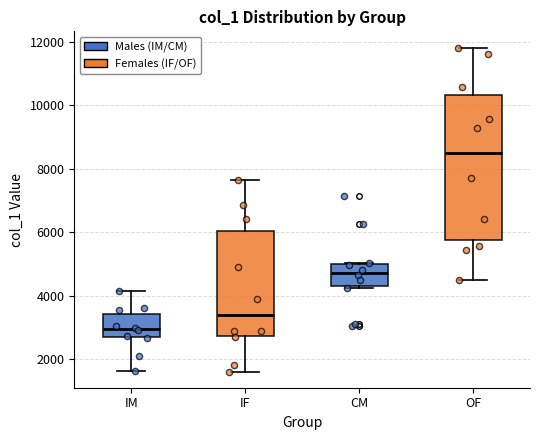

Reading left to right, transcribe this box plot: for each box, give where its median line is, the range the box spans, and where its two whiskers end, as read against the y-axis. The values are not printed on the chart, so give them approximately, as read against the axis.

IM: median 3000, box 2600 to 3400, whiskers 1600 to 4200
IF: median 3400, box 2800 to 6000, whiskers 1600 to 7600
CM: median 4800, box 4200 to 5000, whiskers 4200 (just below the box's lower edge) to 5000
OF: median 8400, box 5800 to 10400, whiskers 4600 to 11800